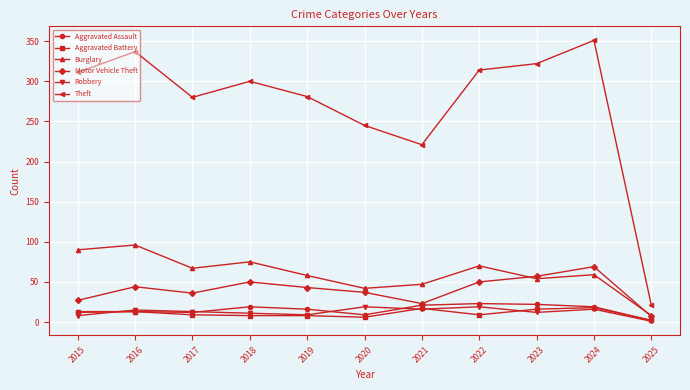

Is it true that Burglary equals 58 at 2019?

True